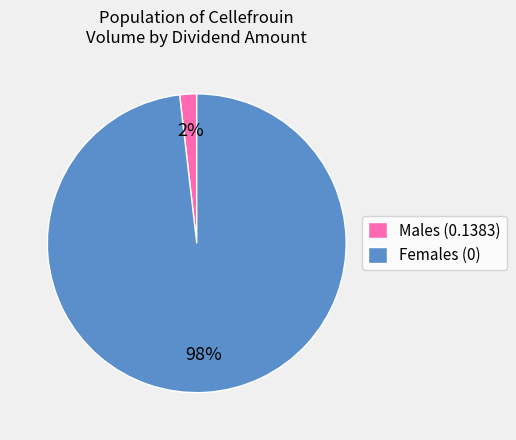

To the nearest percent, what is the difference between the largest and smallest slice percentages?

96%